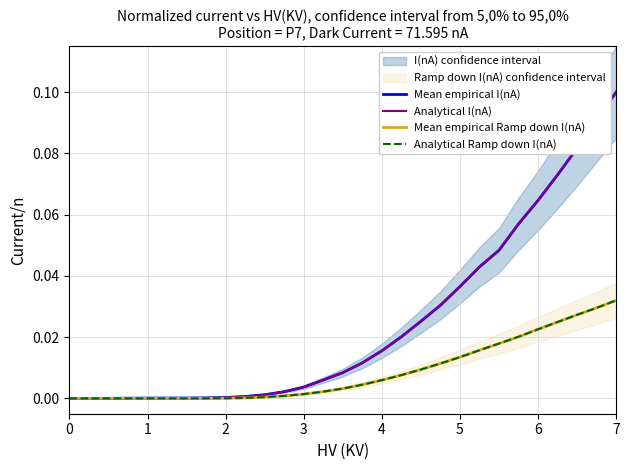

Reading right to left, extract all data points from this chart.

Mean empirical I(nA): 0.1	0.1	0.1	0.1	0.1	0.1	0.0	0.0	0.0	0.0	0.0	0.0	0.0	0.0	0.0	0.0	0.0	0.0	0.0	0.0	0.0	0.0	0.0	0.0	0.0	0.0	0.0	0.0	0.0
Analytical I(nA): 0.1	0.1	0.1	0.1	0.1	0.1	0.0	0.0	0.0	0.0	0.0	0.0	0.0	0.0	0.0	0.0	0.0	0.0	0.0	0.0	0.0	0.0	0.0	0.0	0.0	0.0	0.0	0.0	0.0
Mean empirical Ramp down I(nA): 0.0	0.0	0.0	0.0	0.0	0.0	0.0	0.0	0.0	0.0	0.0	0.0	0.0	0.0	0.0	0.0	0.0	0.0	0.0	0.0	0.0	0.0	0.0	0.0	0.0	0.0	0.0	0.0	0.0
Analytical Ramp down I(nA): 0.0	0.0	0.0	0.0	0.0	0.0	0.0	0.0	0.0	0.0	0.0	0.0	0.0	0.0	0.0	0.0	0.0	0.0	0.0	0.0	0.0	0.0	0.0	0.0	0.0	0.0	0.0	0.0	0.0